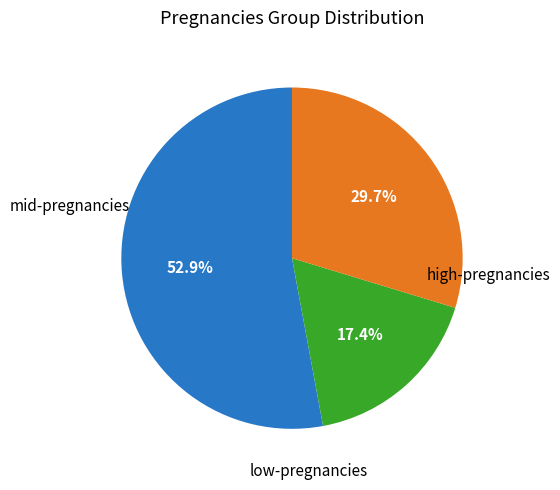

Does any single category account for the majority?

Yes